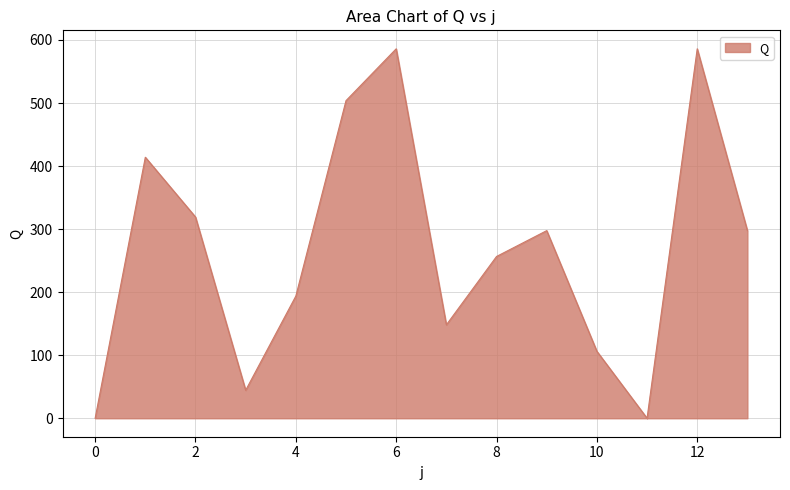

How many values exceed 297?

7